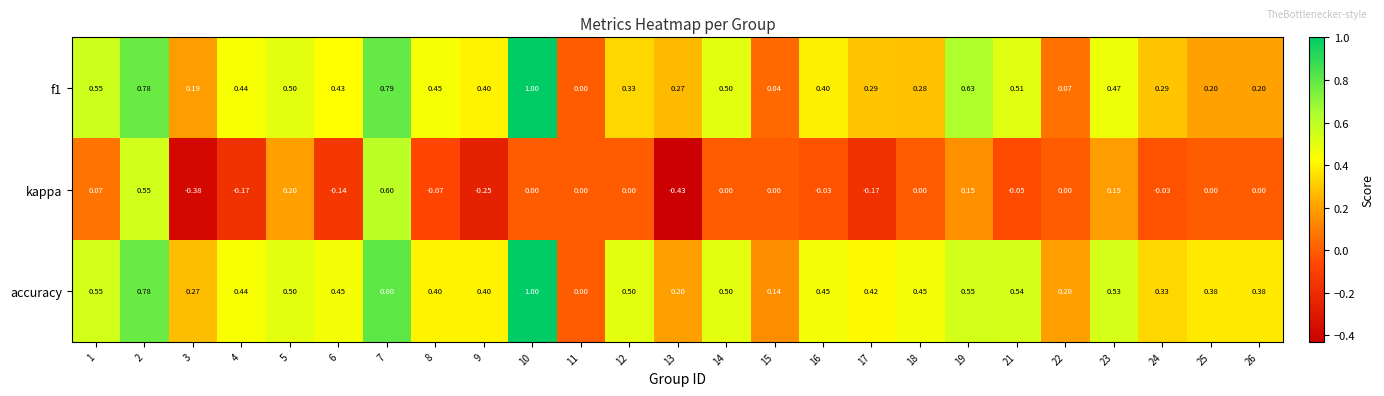

What is the total value across all series at 23?

1.2